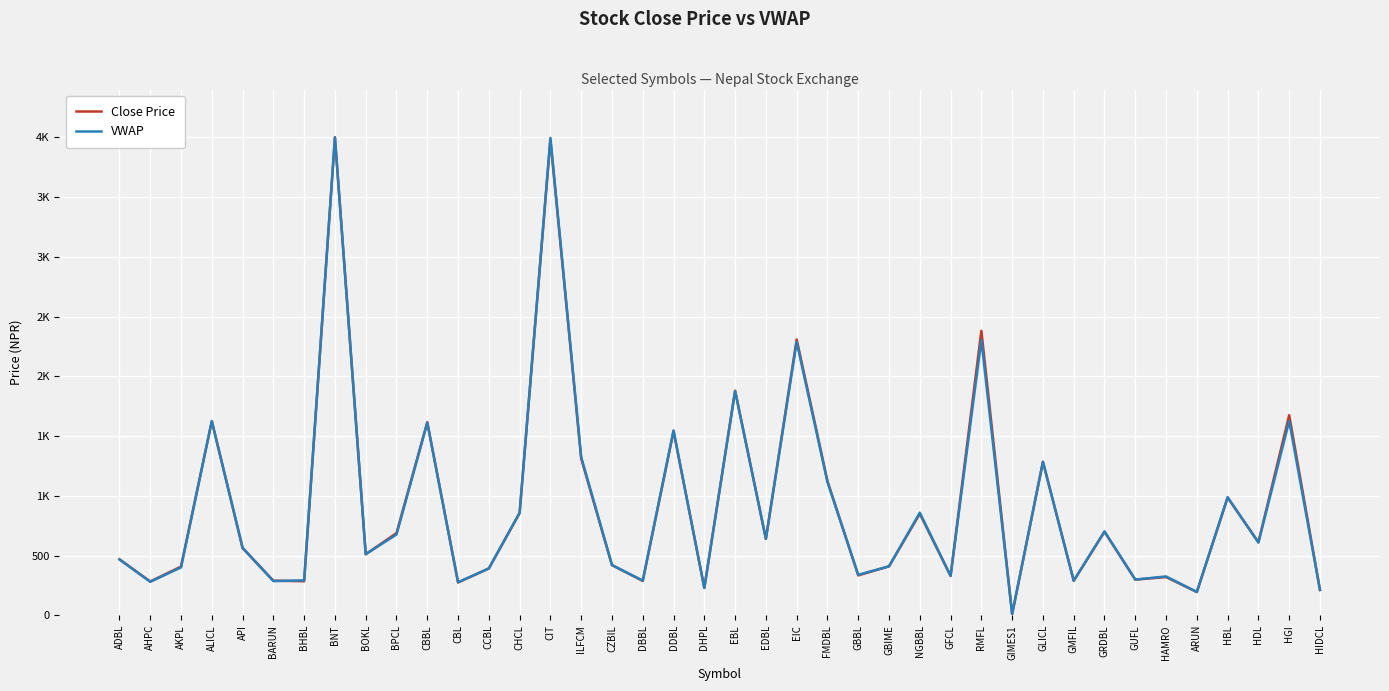

List the series in order of their overall mean, lowest first.

VWAP, Close Price